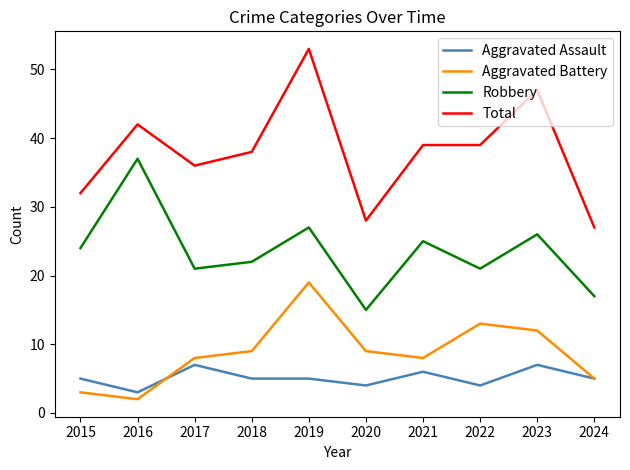

List the series in order of their peak value, lowest first.

Aggravated Assault, Aggravated Battery, Robbery, Total